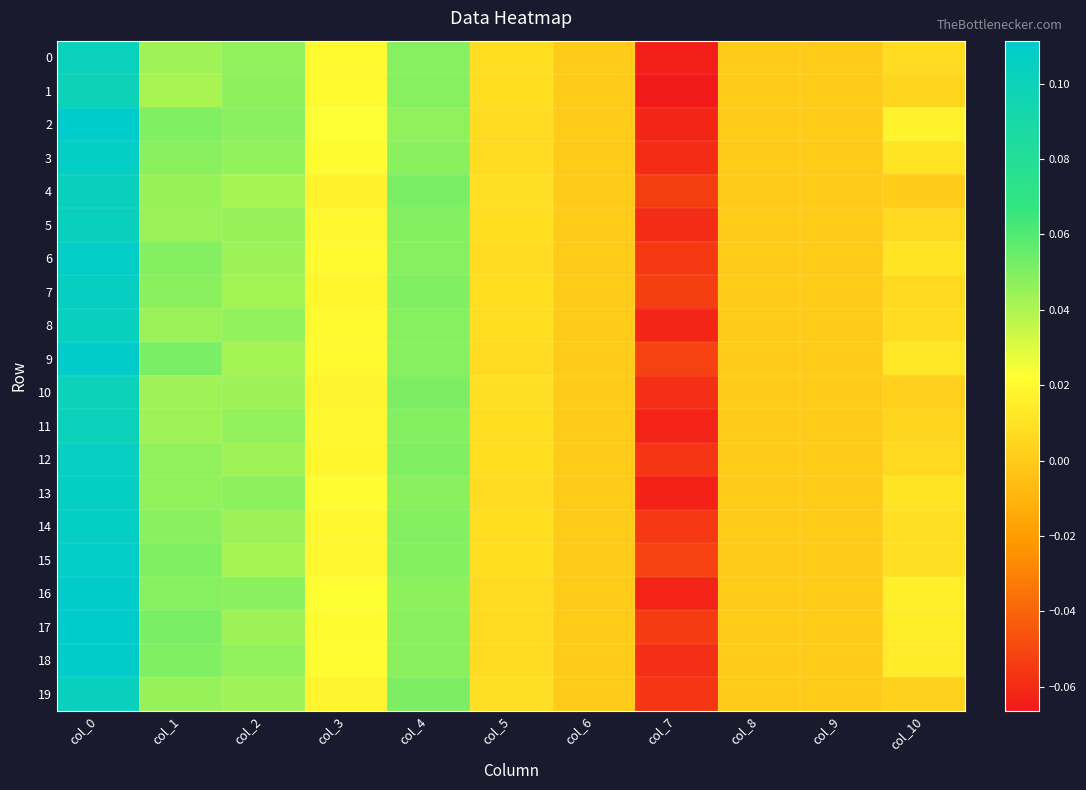

Which category has the highest value across all series?

col_0